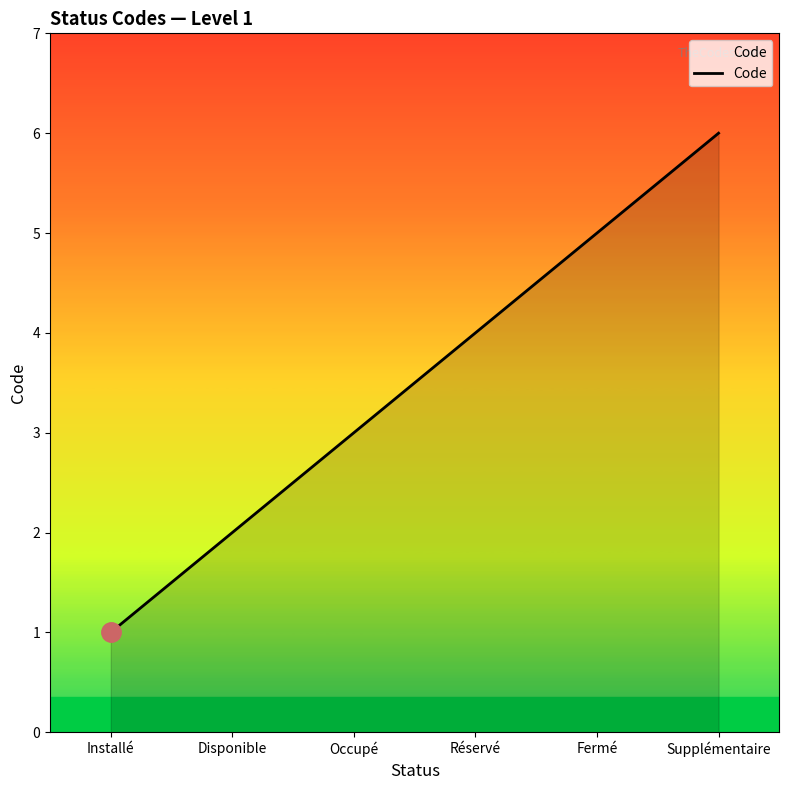

What is the ratio of the value at Fermé to the value at Occupé?

1.7